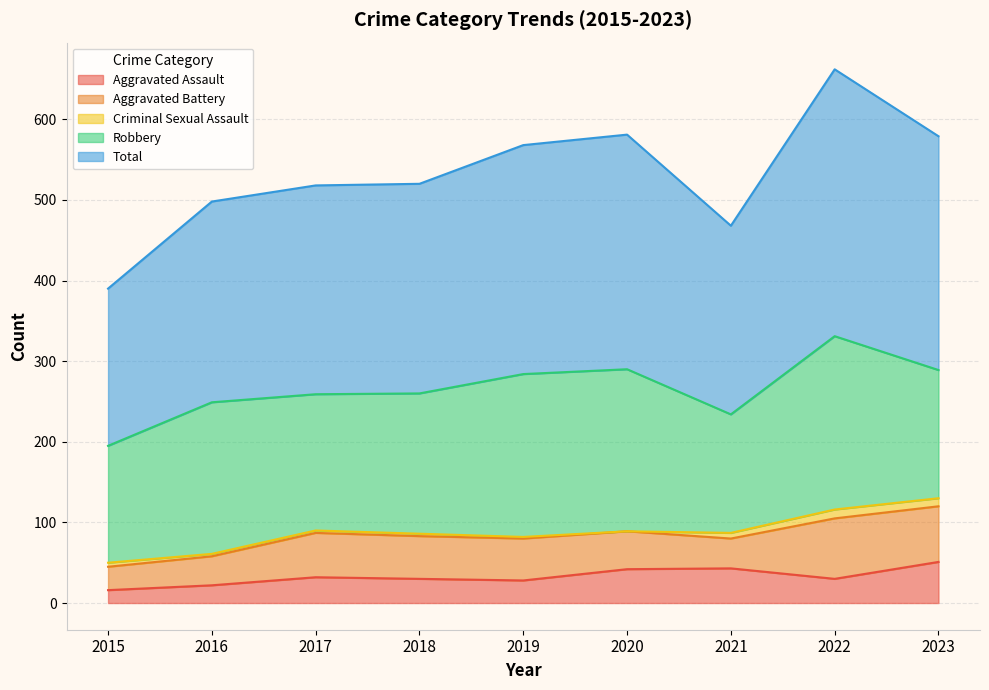

What is the sum of the Aggravated Assault values at 2022 and 2016?

52